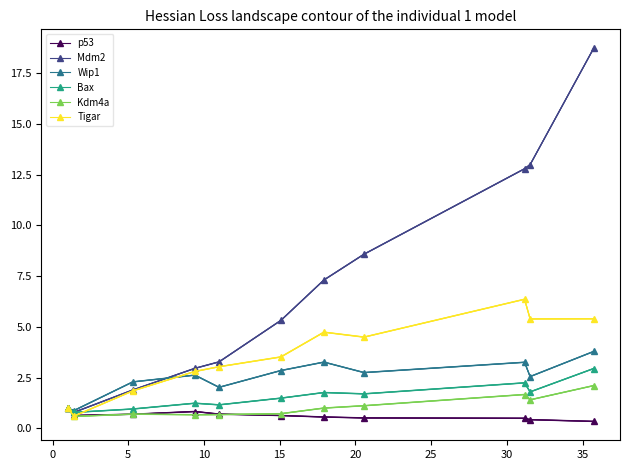

What is the value of the Bax point at the 3rd from the left?

1.0